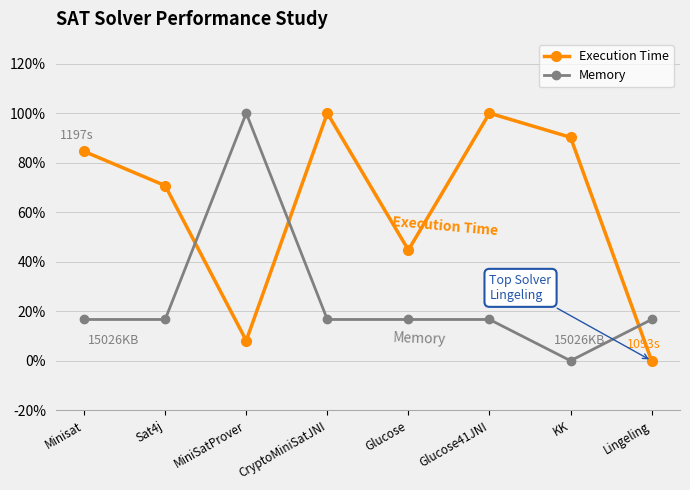

How many distinct data groups are displayed?

2